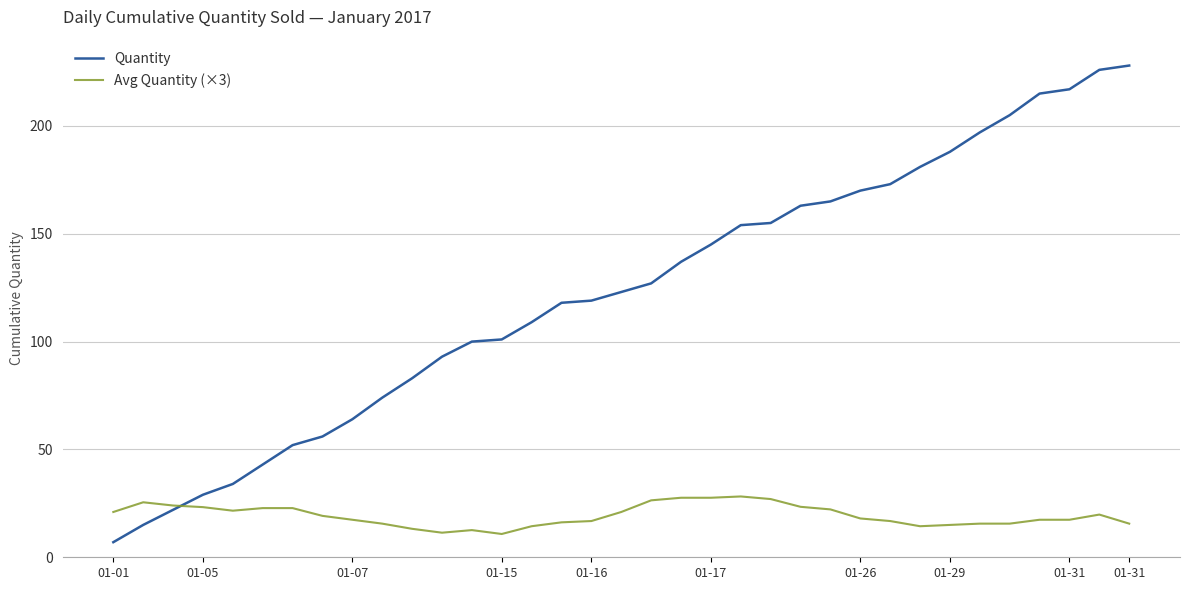

What is the minimum value for Avg Quantity (×3)?

10.8